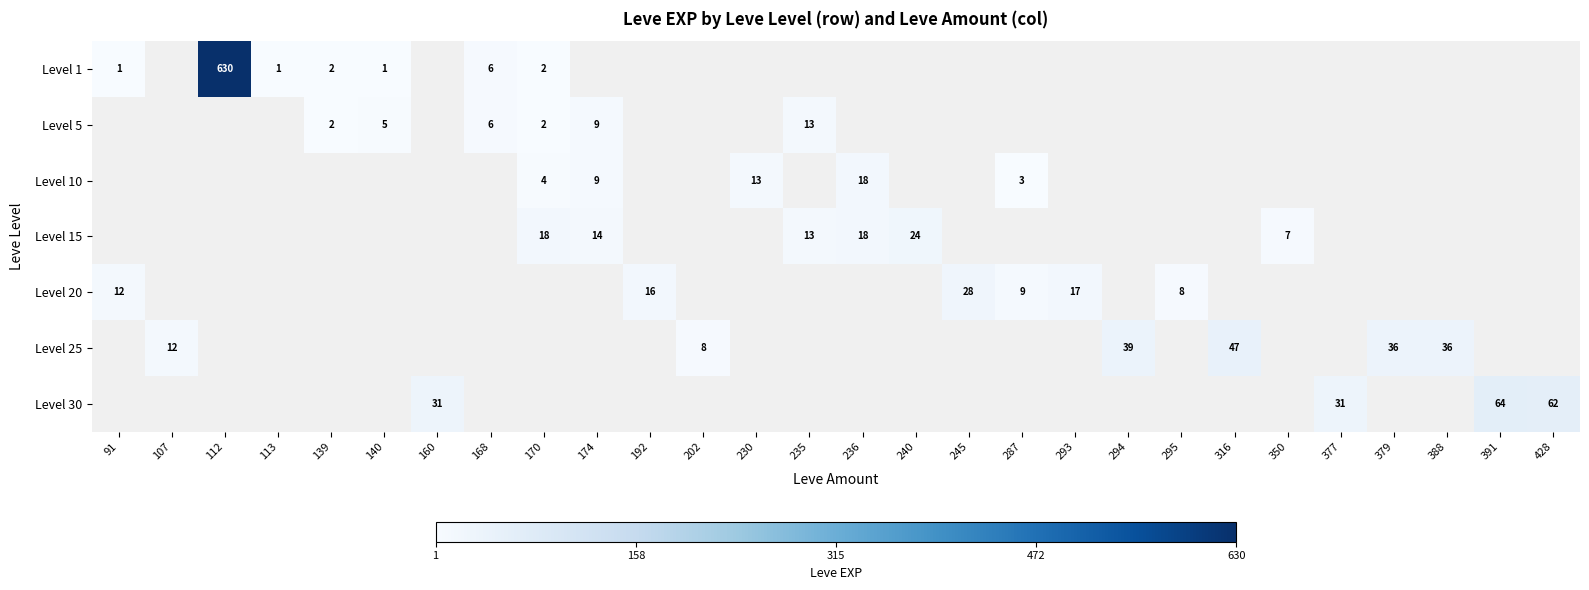

Is the value of Level 10 at 235 greater than the value of Level 15 at 202?

No